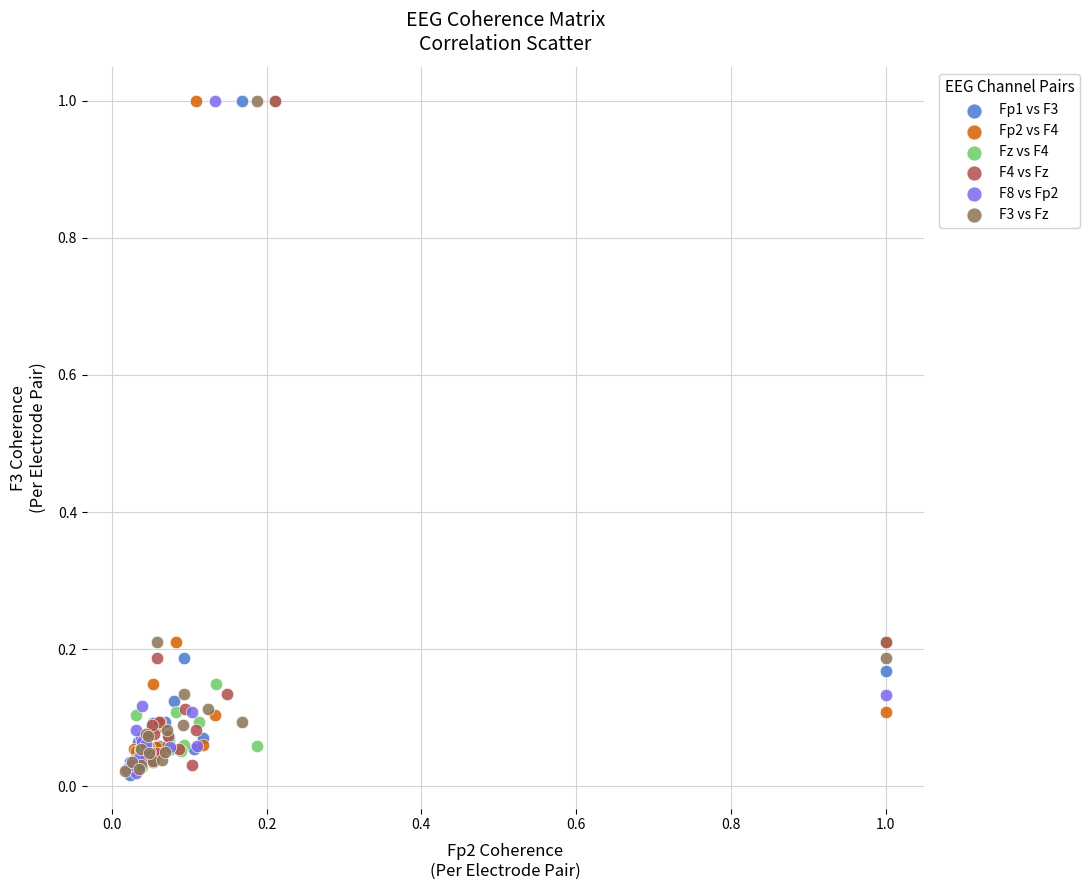

What are all the series names shown in the legend?

Fp1 vs F3, Fp2 vs F4, Fz vs F4, F4 vs Fz, F8 vs Fp2, F3 vs Fz